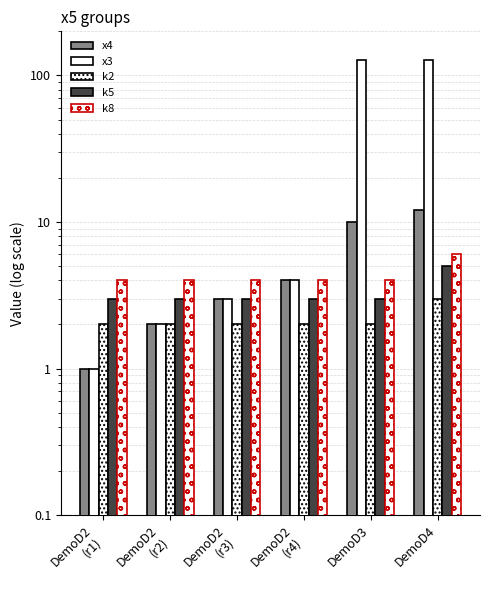

What is the minimum value for k8?

4